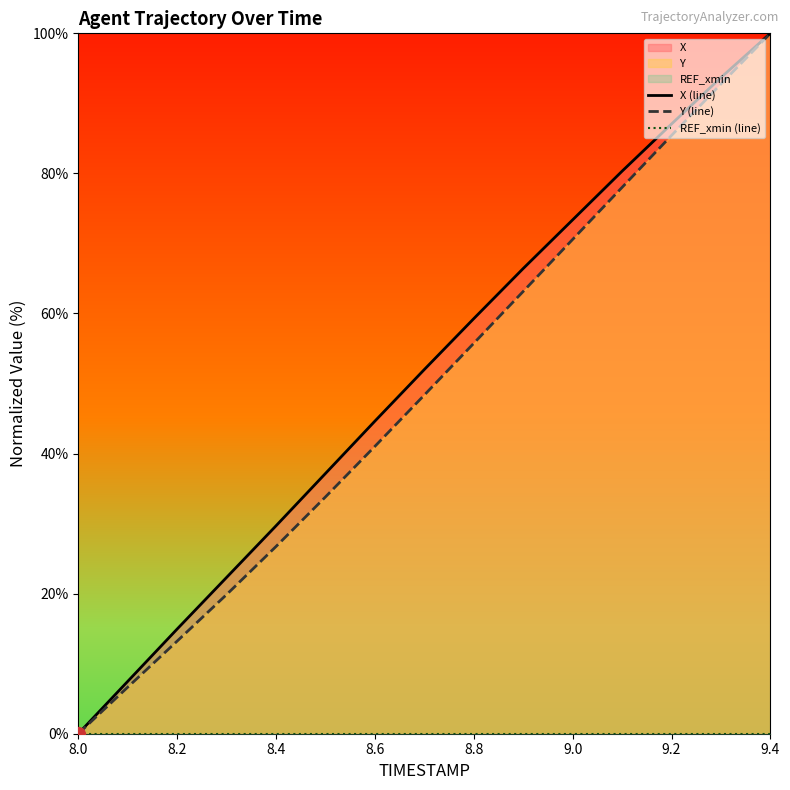

At which label does Y (line) reach its minimum?

8.0